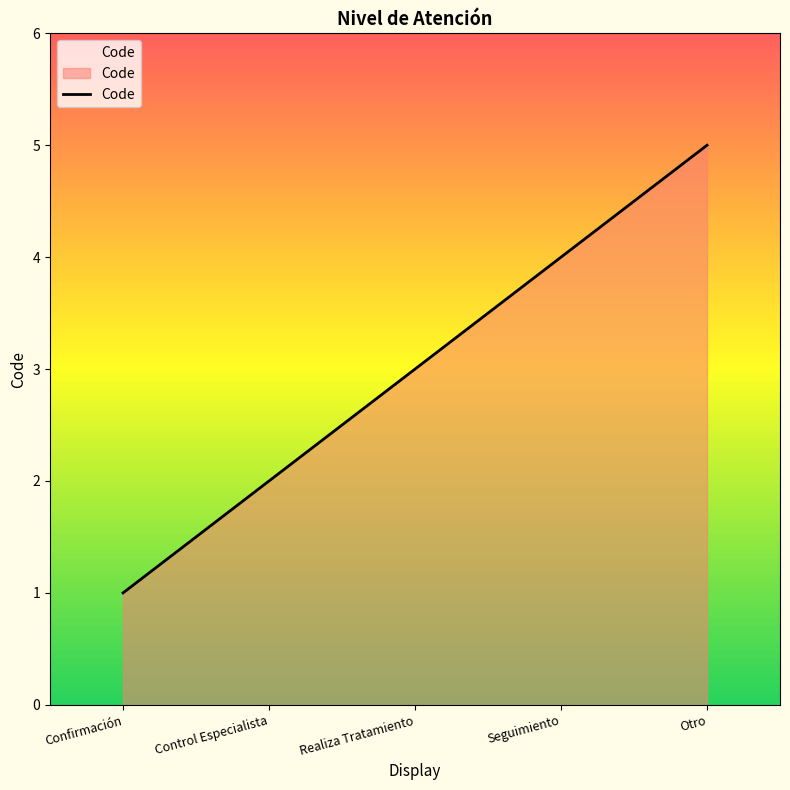

What is the smallest value displayed?

1